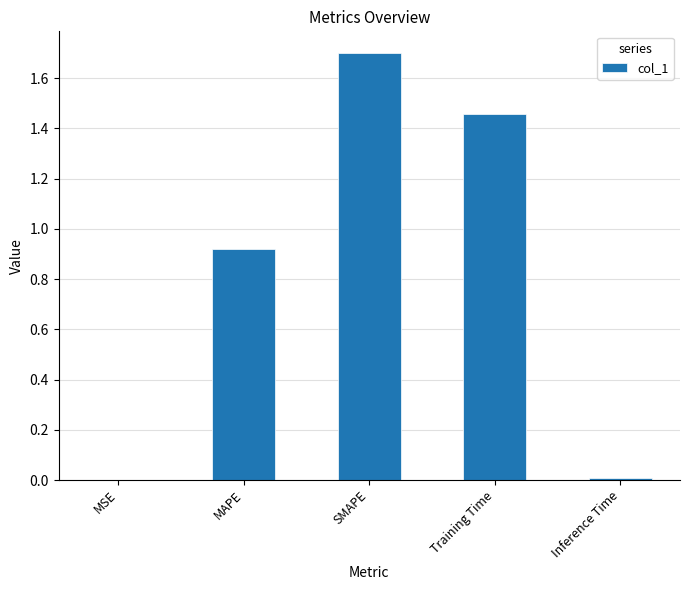

At which category does the chart reach its peak across all series?

SMAPE